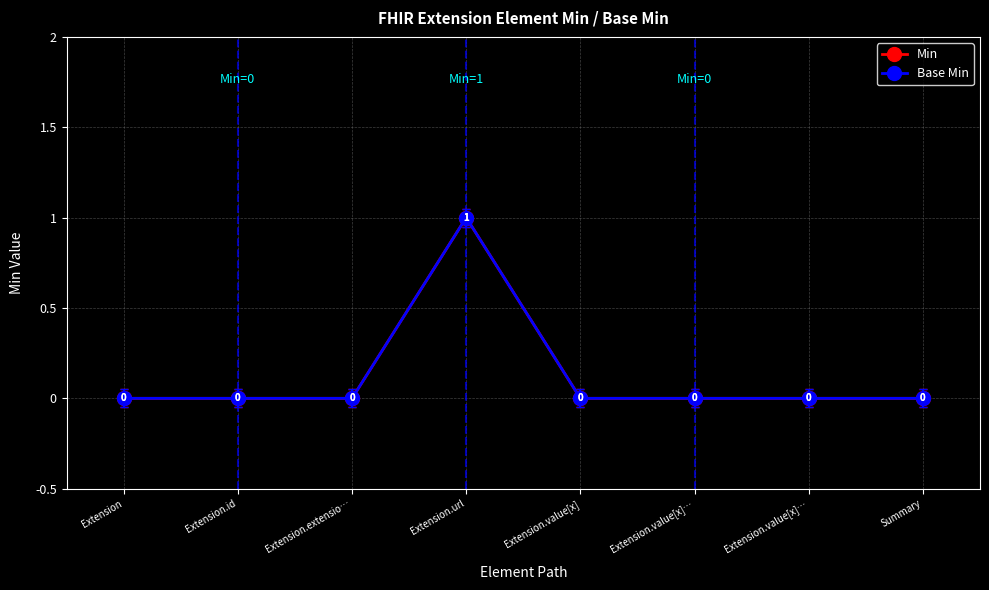

True or false: Min and Base Min cross at least once.

False